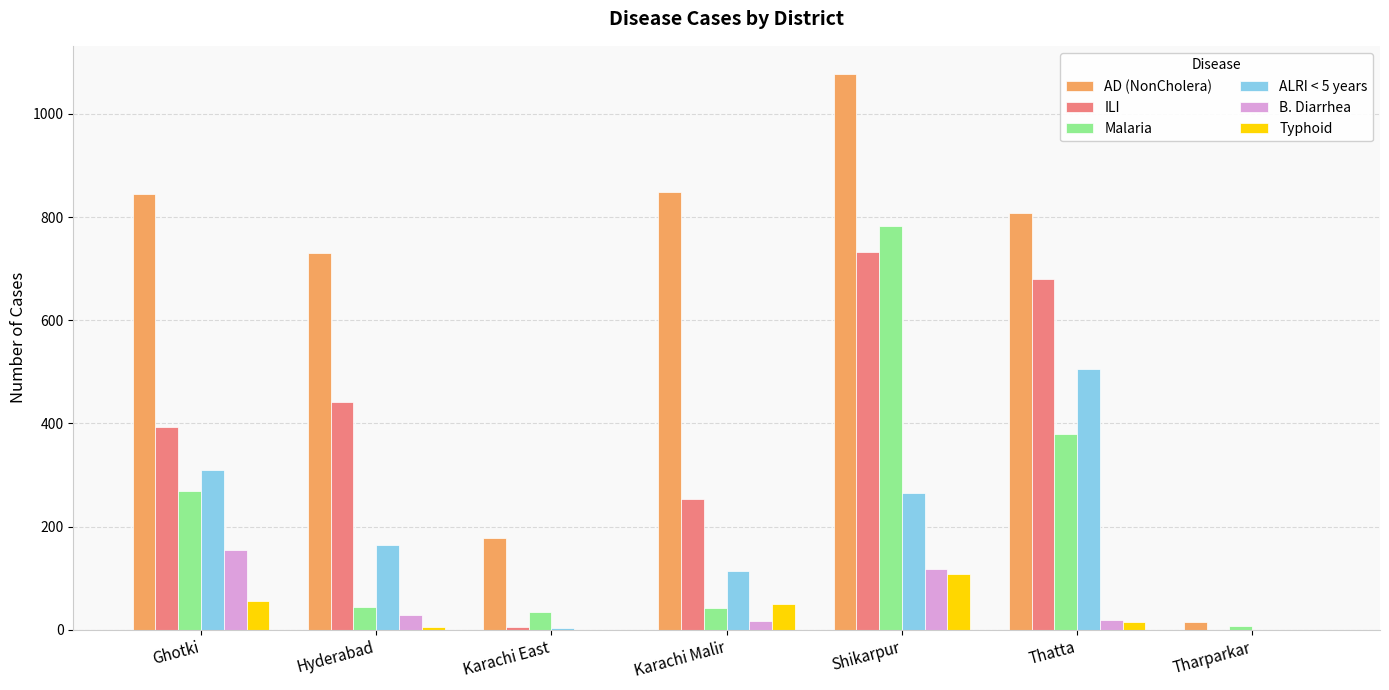

True or false: Malaria has a value of 783 at Shikarpur.

True